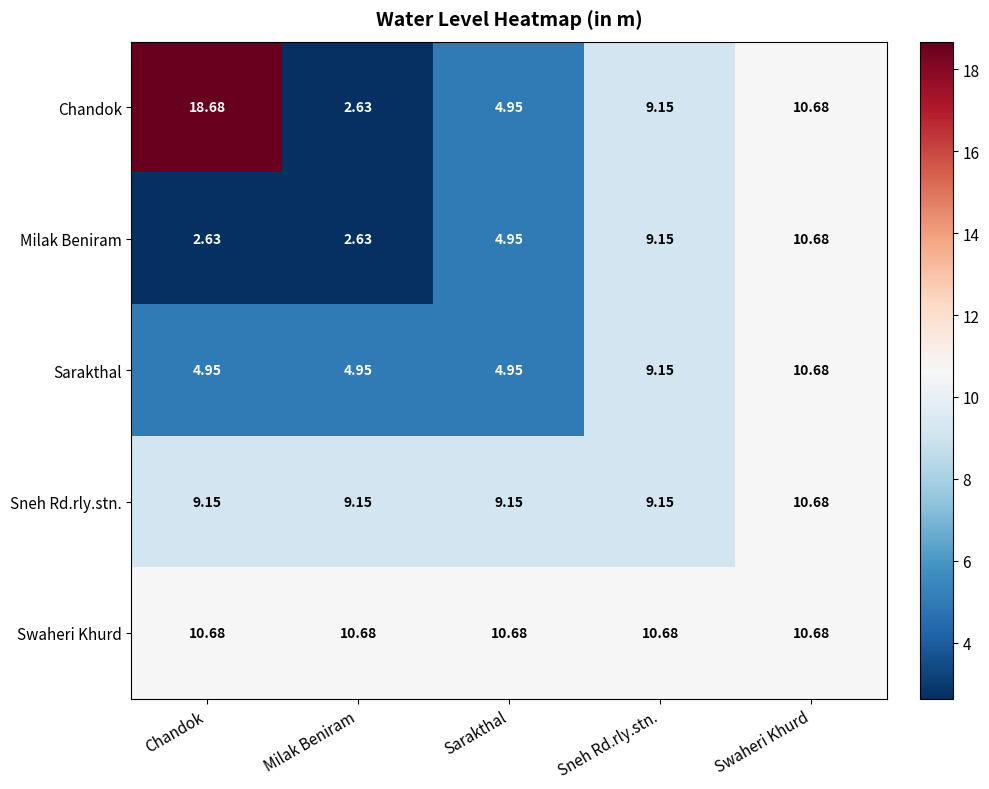

Which label corresponds to the largest value in the chart?

Chandok